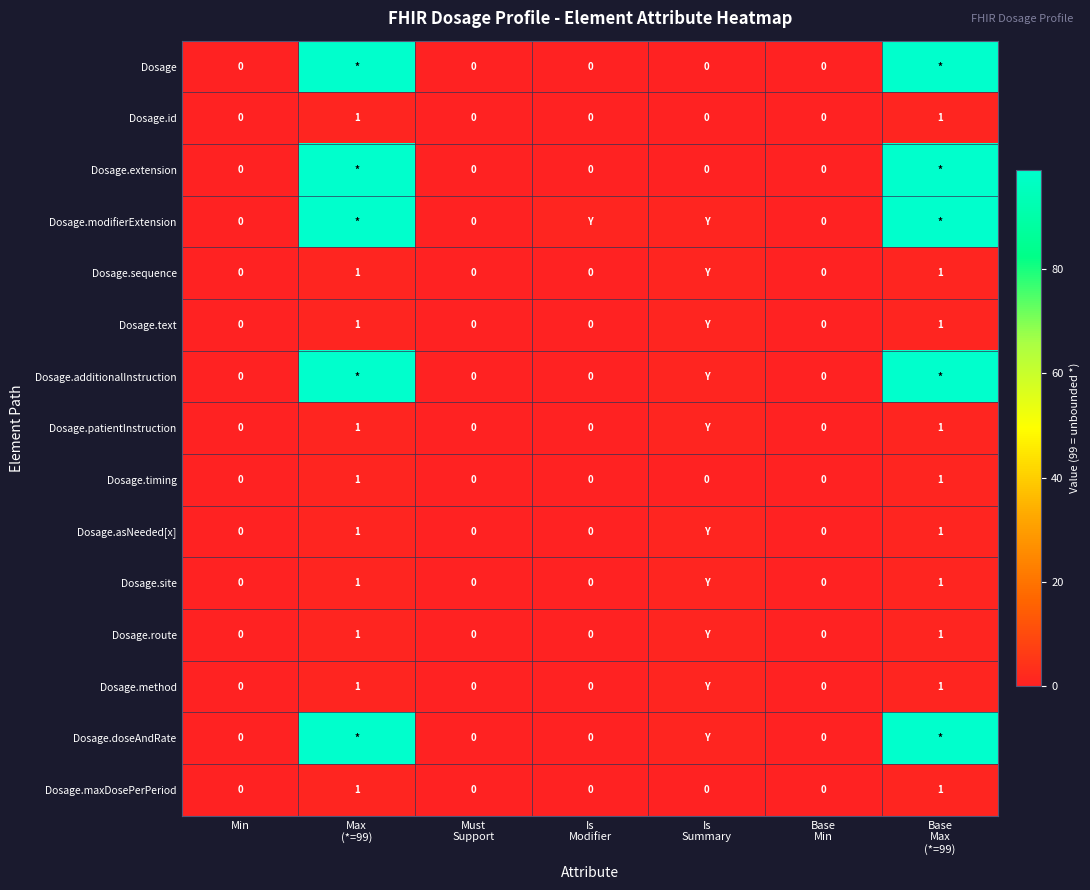

Count the number of data series in this chart.

15